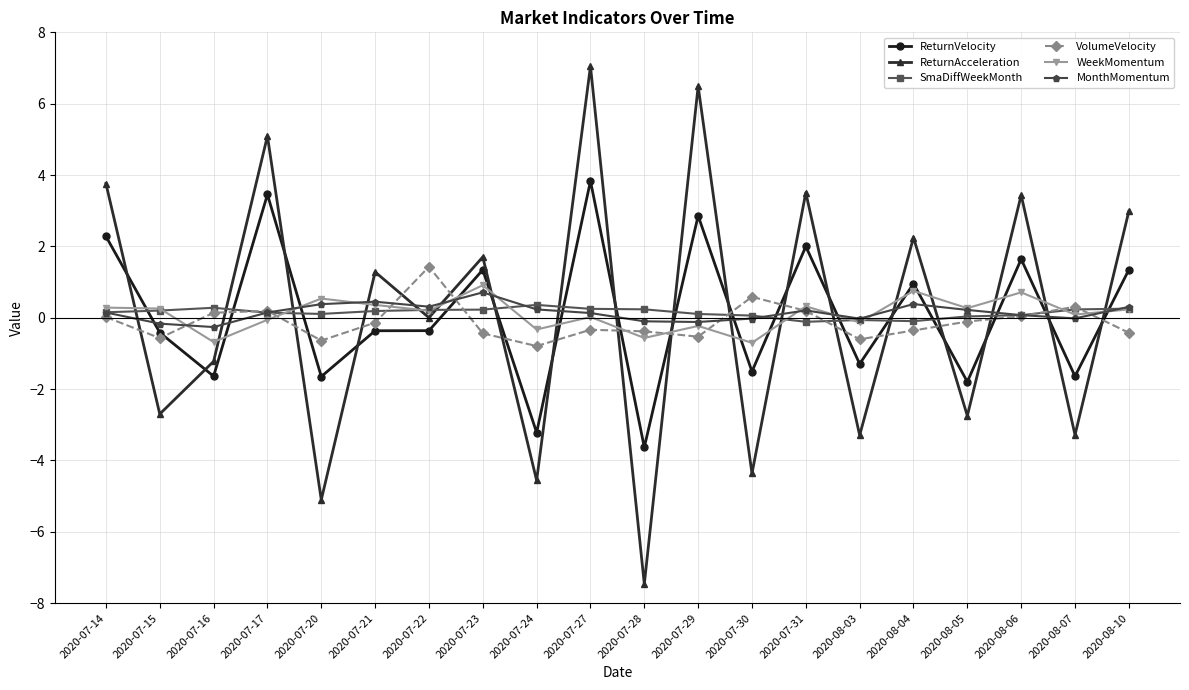

What is the approximate value of ReturnAcceleration at 2020-08-10?

3.0